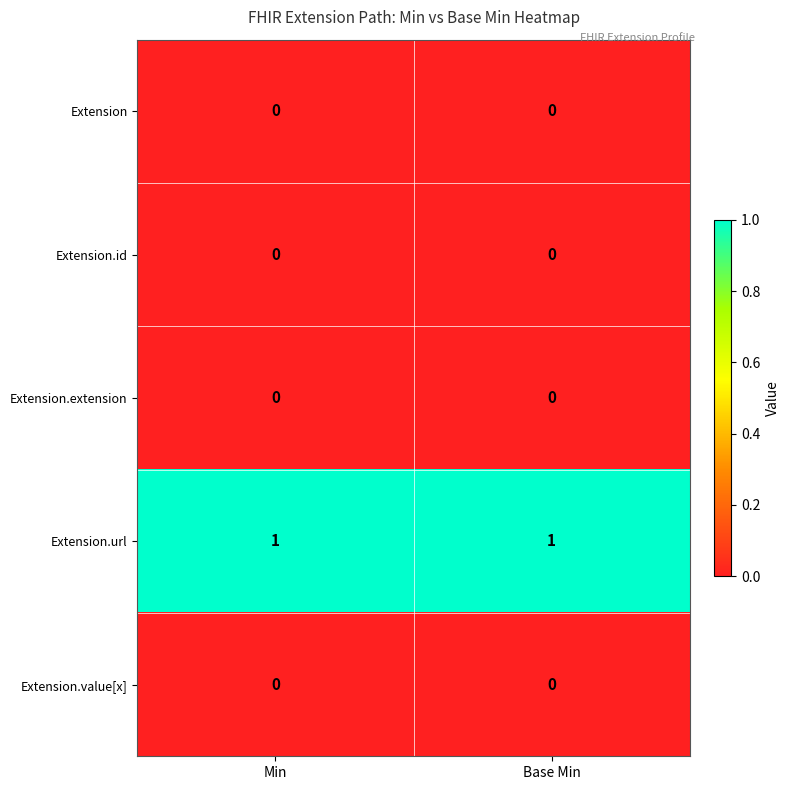

Which series has the largest total across all categories?

Extension.url